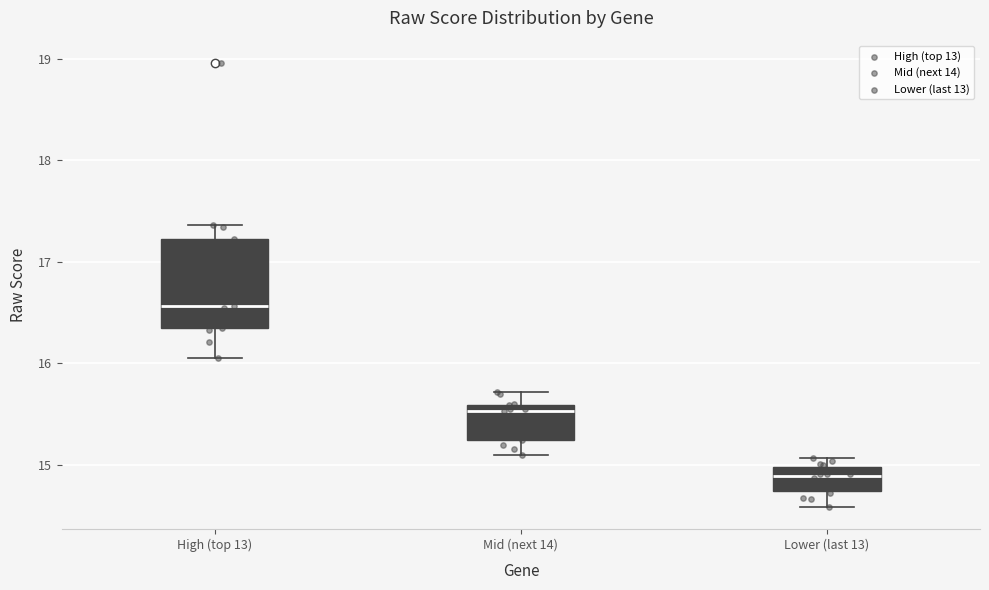

Which box is the tallest, from its lower edge to its upper edge?

High (top 13)